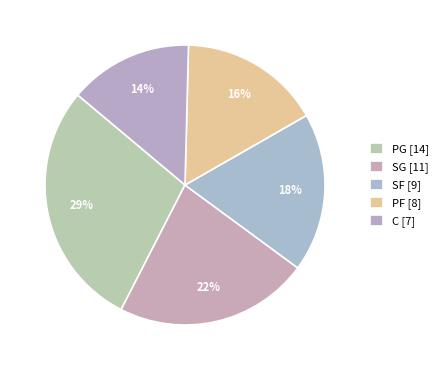

How many segments does this pie chart have?

5